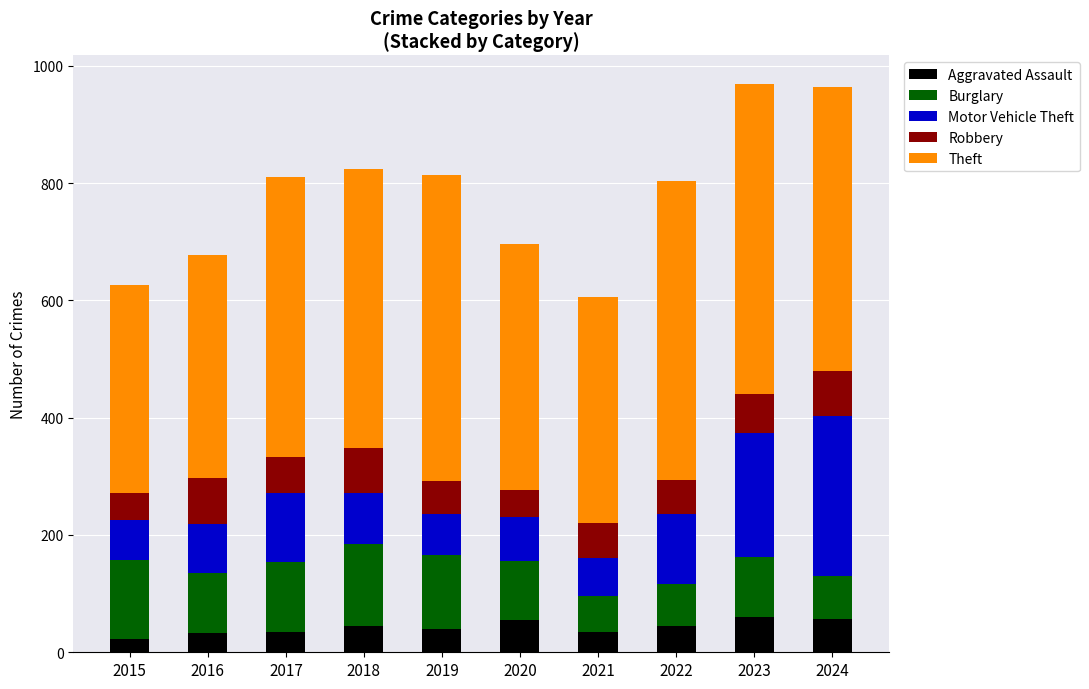

What is the average value of the Aggravated Assault series?

42